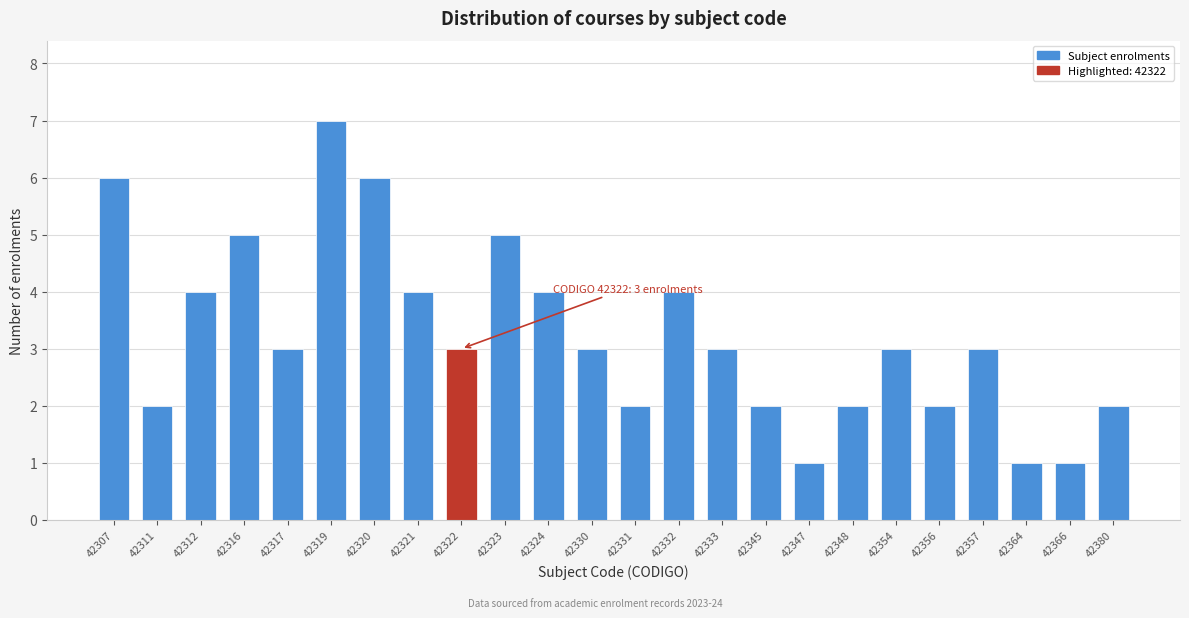

Reading left to right, list all the values displayed in this chart.

6	2	4	5	3	7	6	4	3	5	4	3	2	4	3	2	1	2	3	2	3	1	1	2